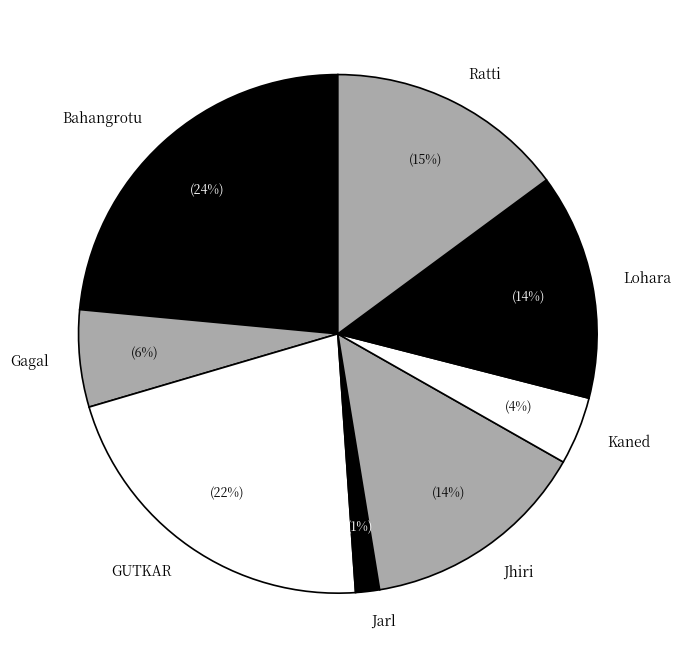

Which has a higher value, Bahangrotu or Jarl?

Bahangrotu